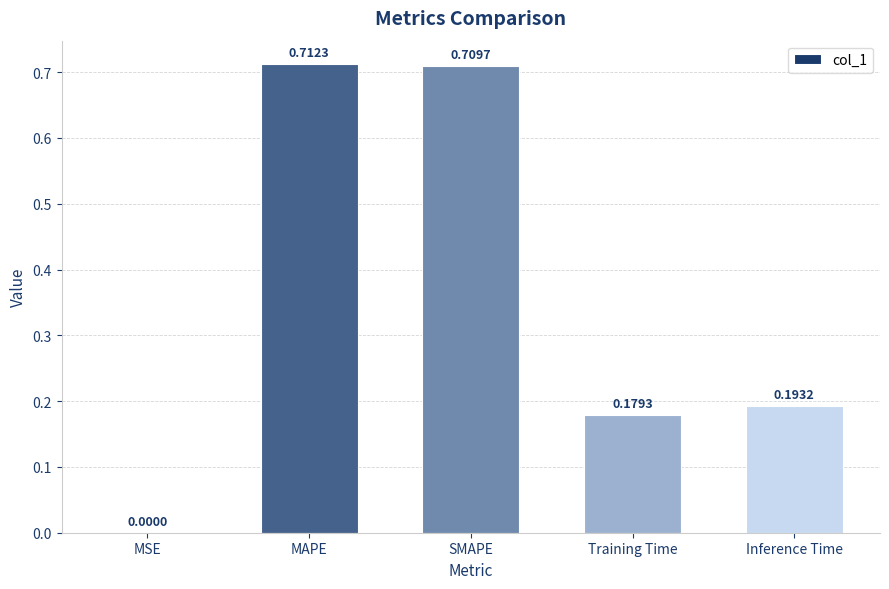

At which label is the value closest to 0?

MSE